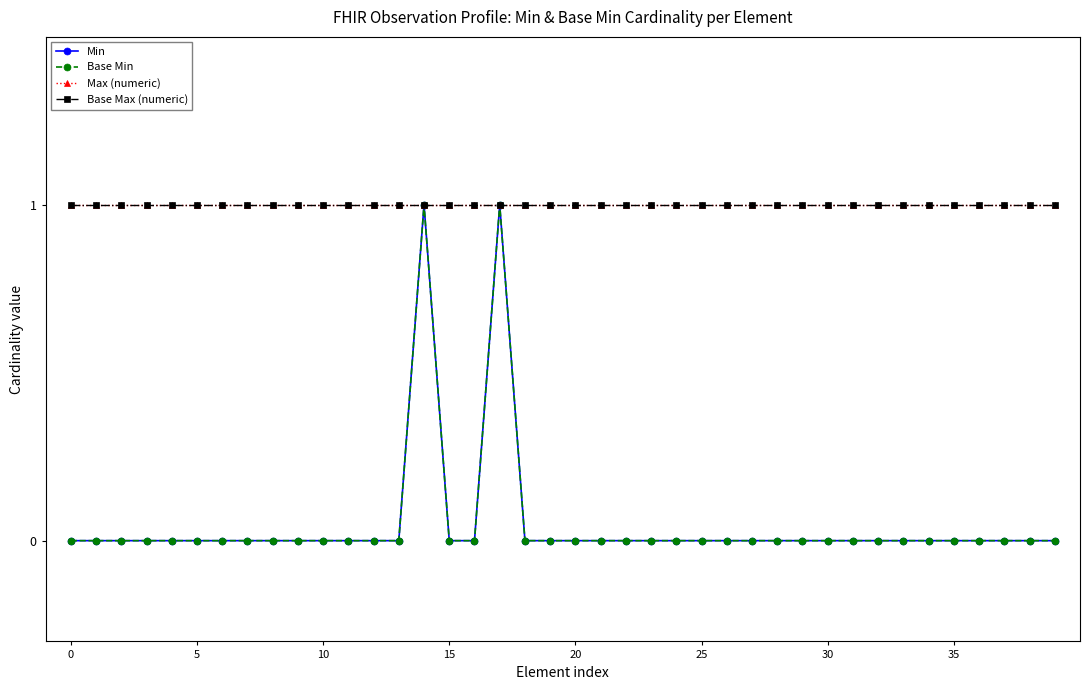

What is the value of the Max (numeric) point at the 8th from the left?

1